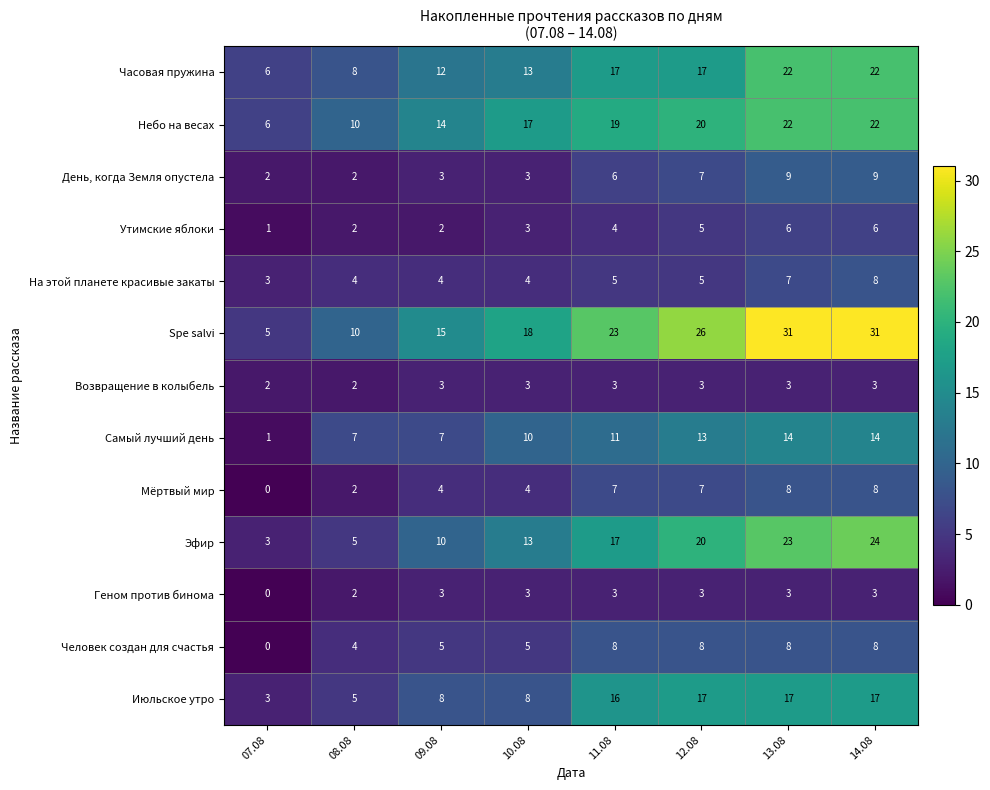

Which series has the largest total across all categories?

Spe salvi